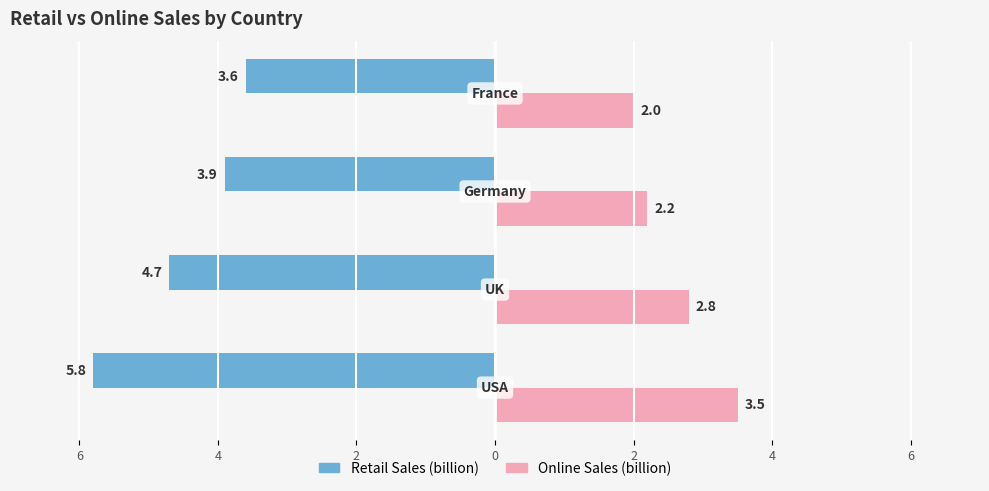

What are all the series names shown in the legend?

Retail Sales (billion), Online Sales (billion)